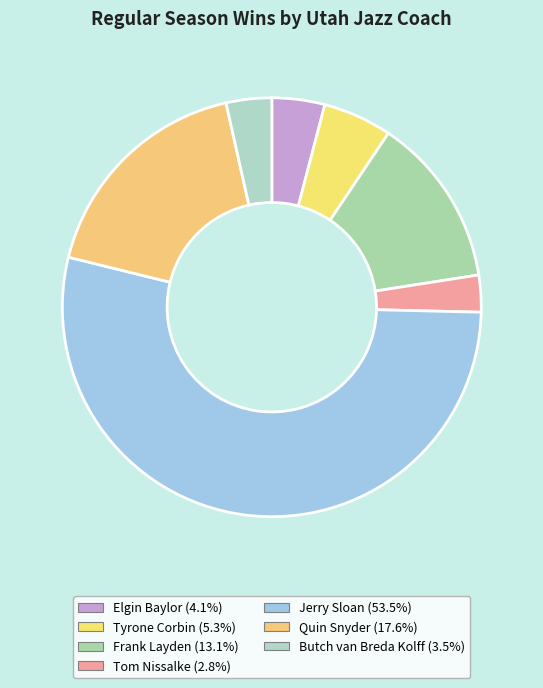

To the nearest percent, what portion does Frank Layden represent?

13%